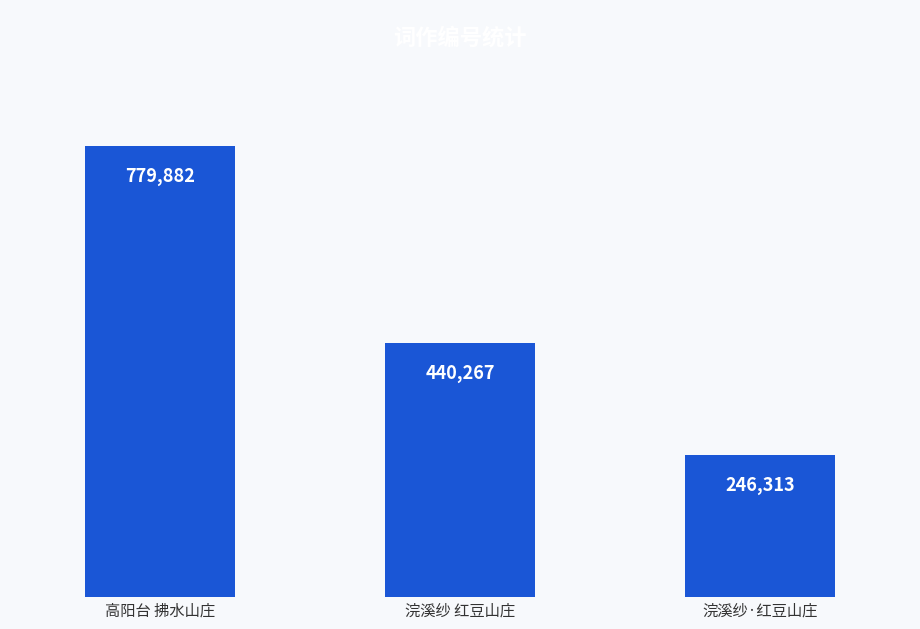

Is it true that the value at 高阳台 拂水山庄 is 427676?

False